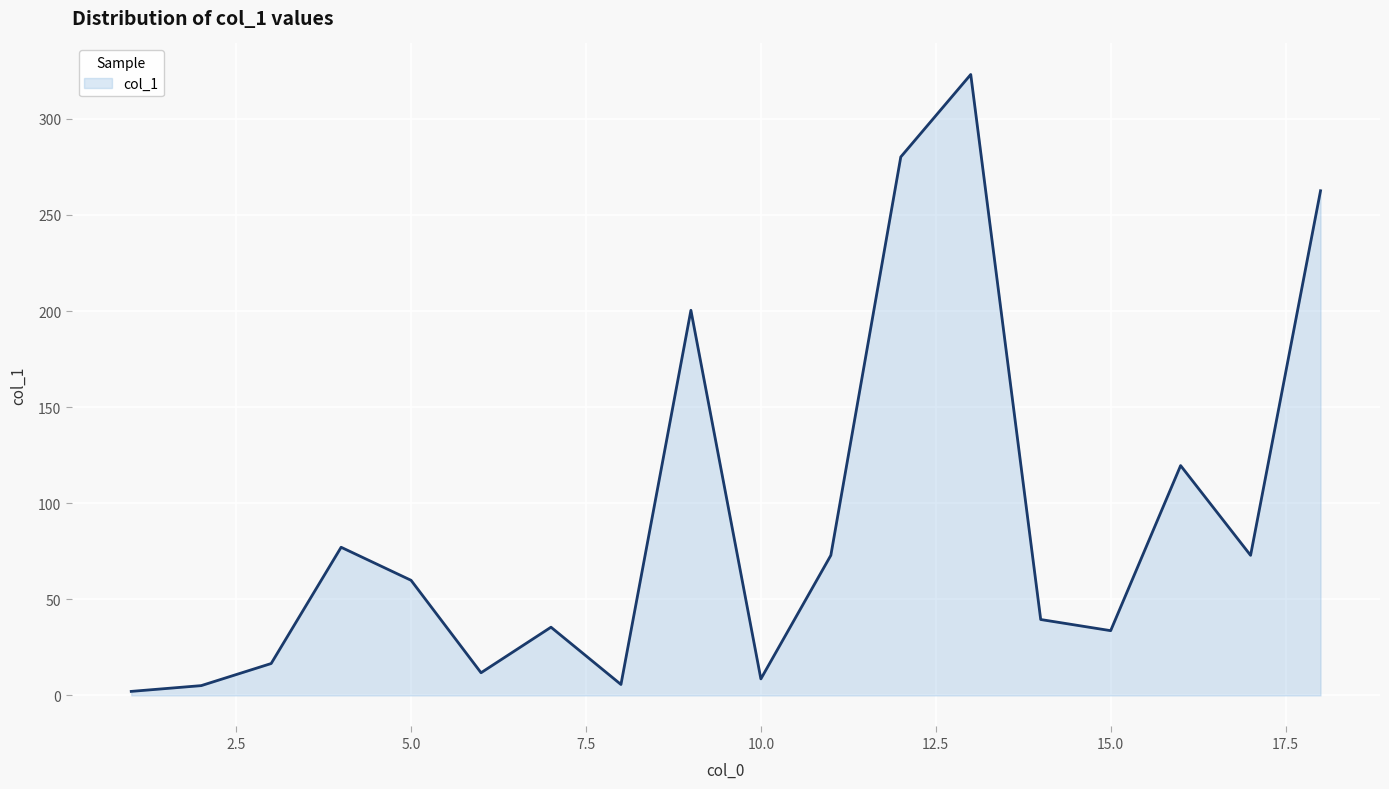

What is the average value?

90.4